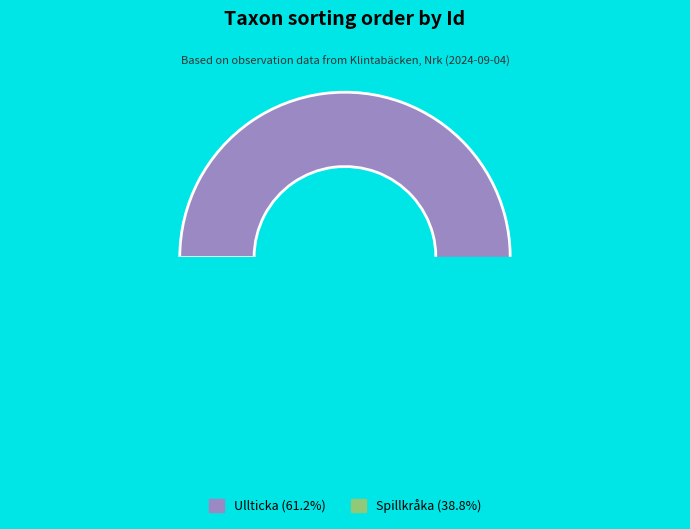

Is 119546236 the majority of the pie?

Yes